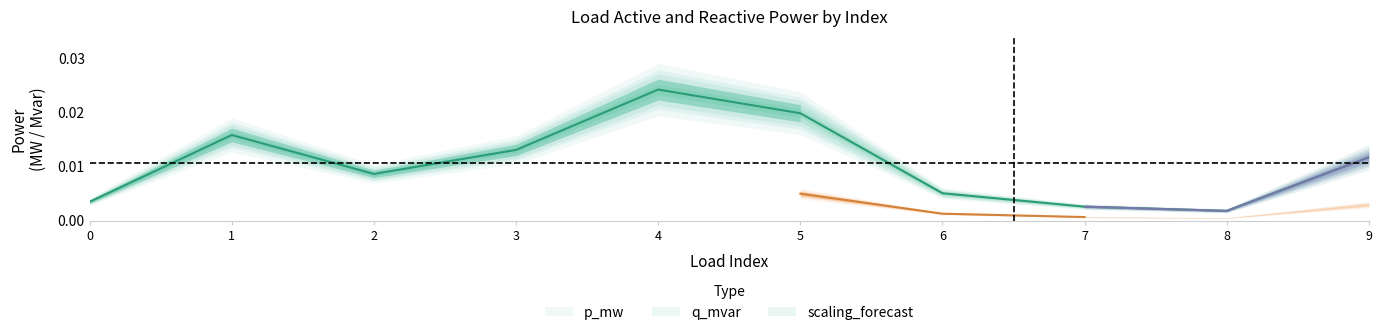

What is the sum of all values?

0.1